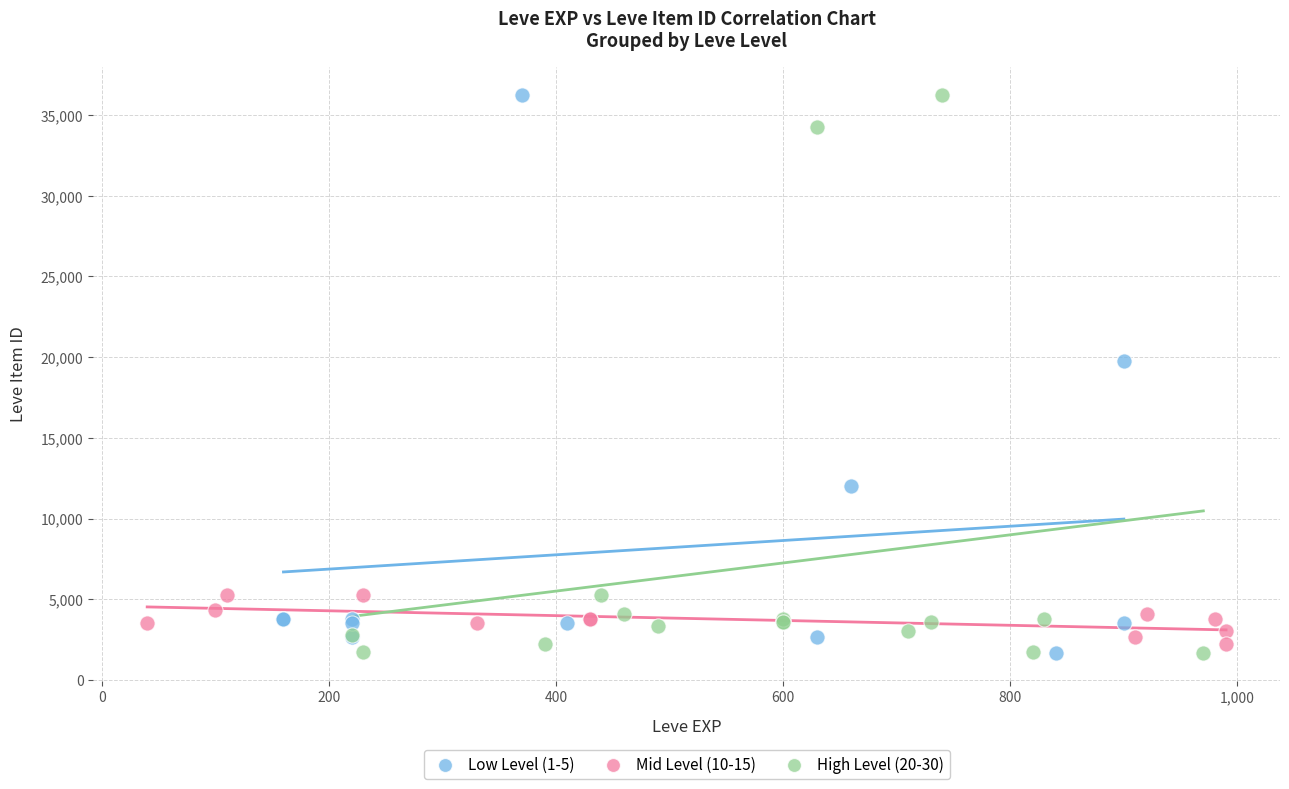

What are all the series names shown in the legend?

Low Level (1-5), Mid Level (10-15), High Level (20-30)